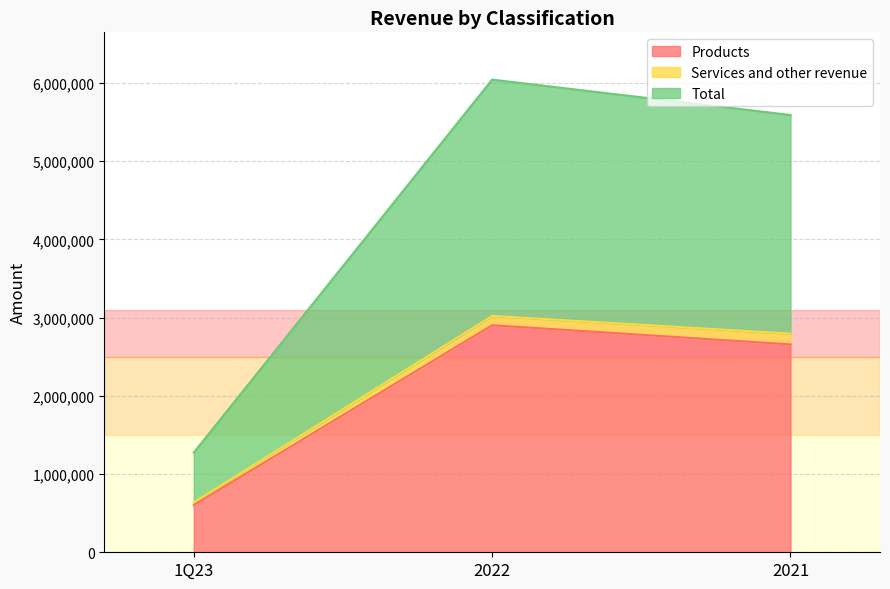

The Total series shows 4803542 at 2022. True or false?

False